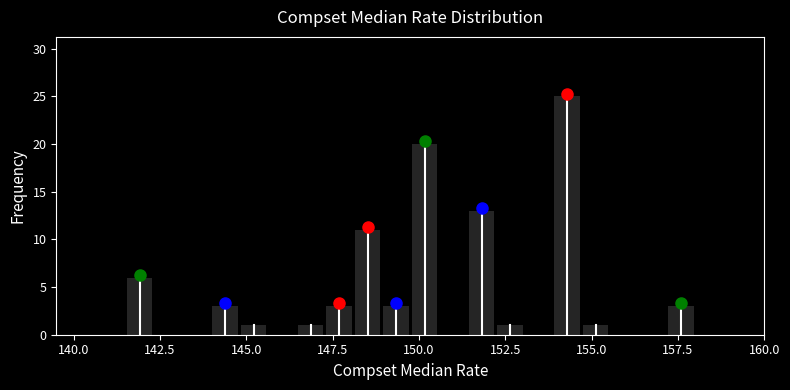

Read against the x-axis, roughly where is the centre of the tallest bar?

154.5